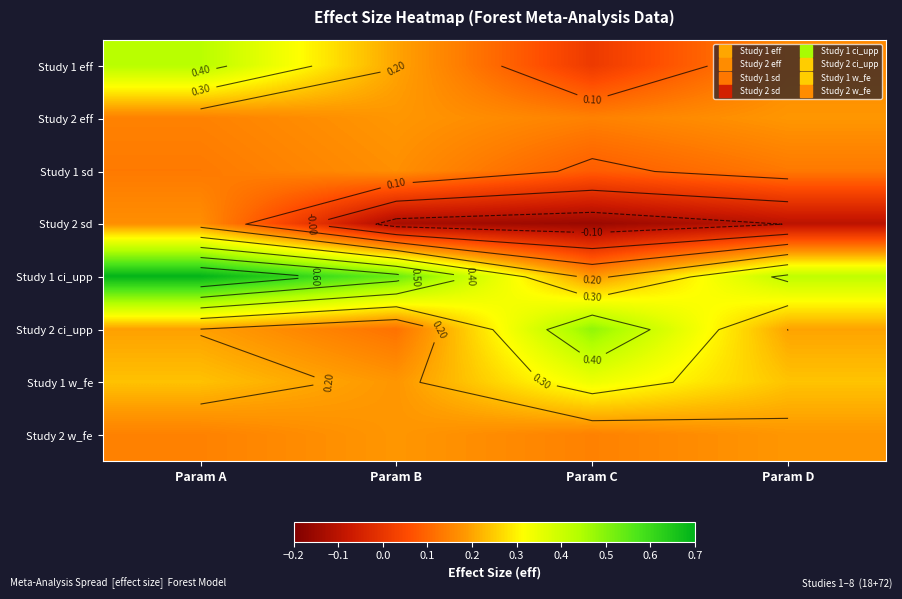

At which label does Study 1 sd reach its minimum?

Param C